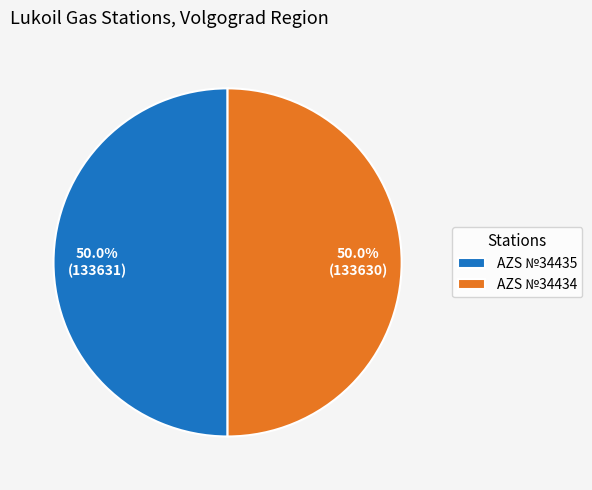

What is the ratio of the value at AZS №34434 to the value at AZS №34435?

1.0